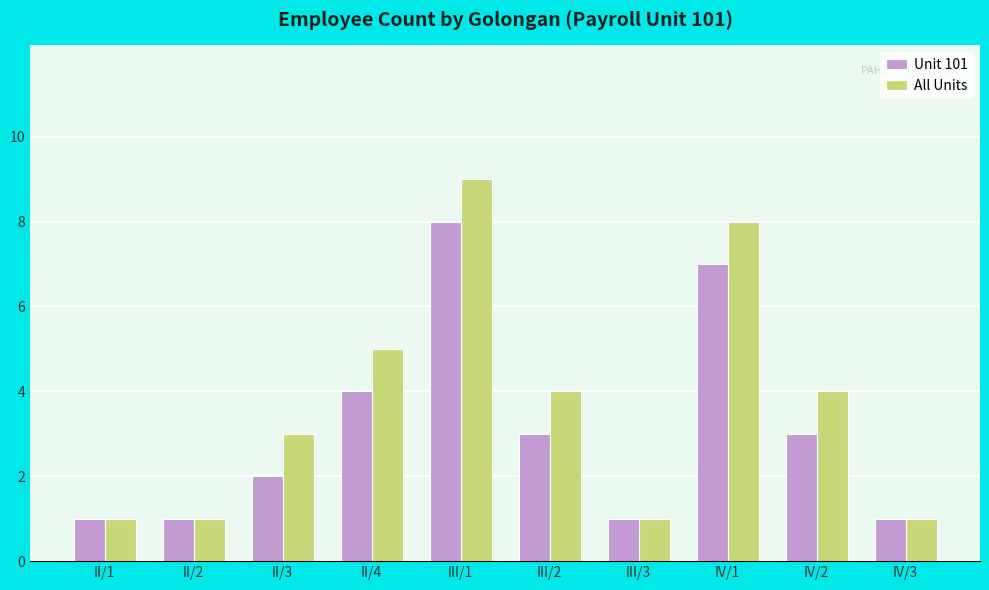

Rank the series by their average value, from lowest to highest.

Unit 101, All Units